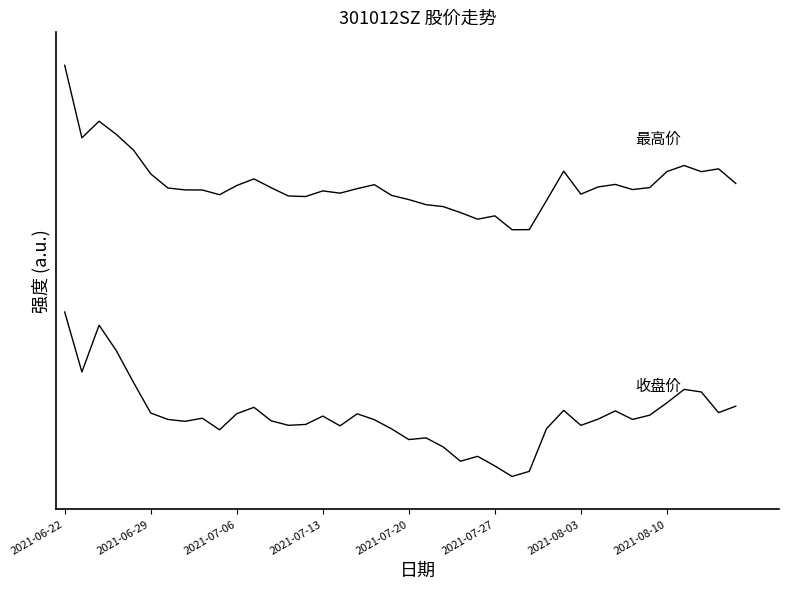

Does the chart have visible grid lines?

No